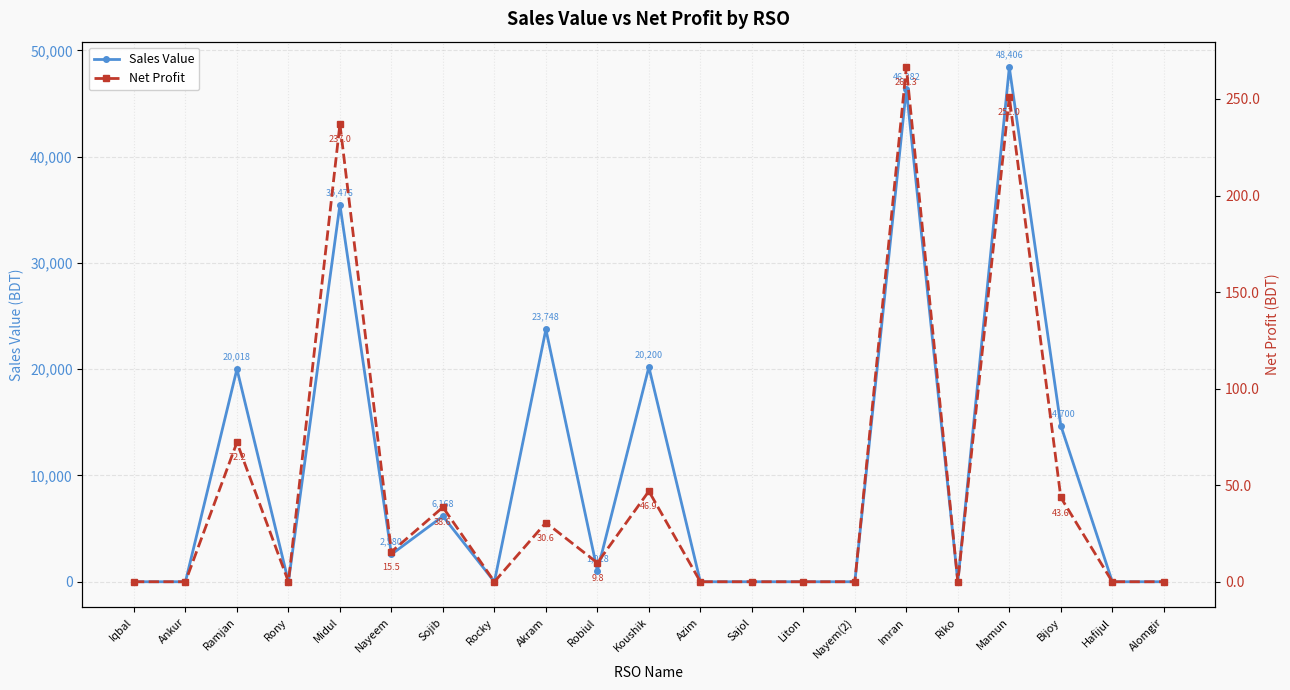

True or false: Net Profit and Sales Value cross at least once.

False